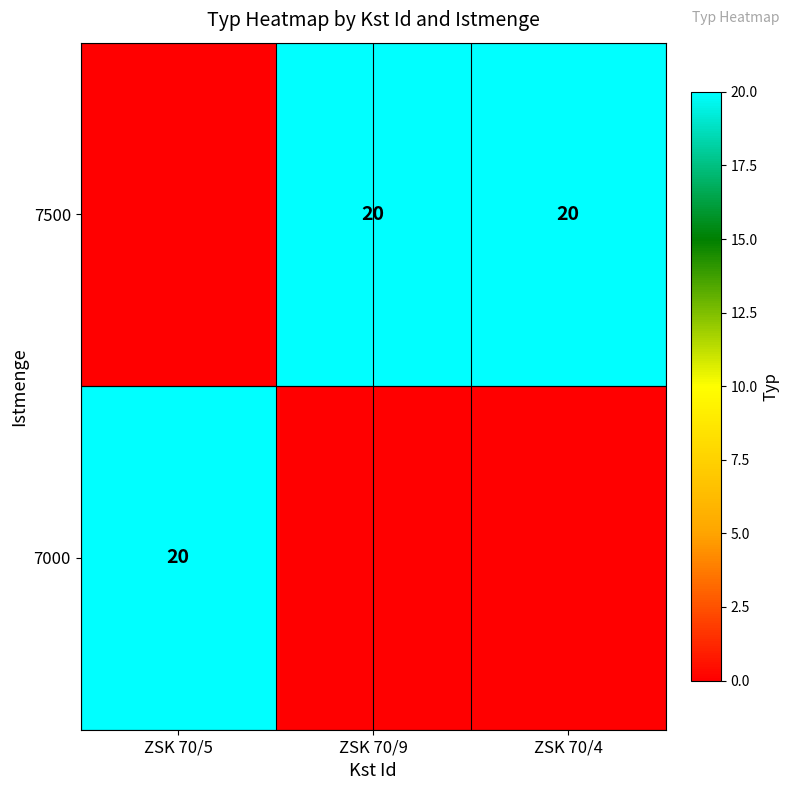

Which has a higher value, ZSK 70/4 or ZSK 70/9?

ZSK 70/4